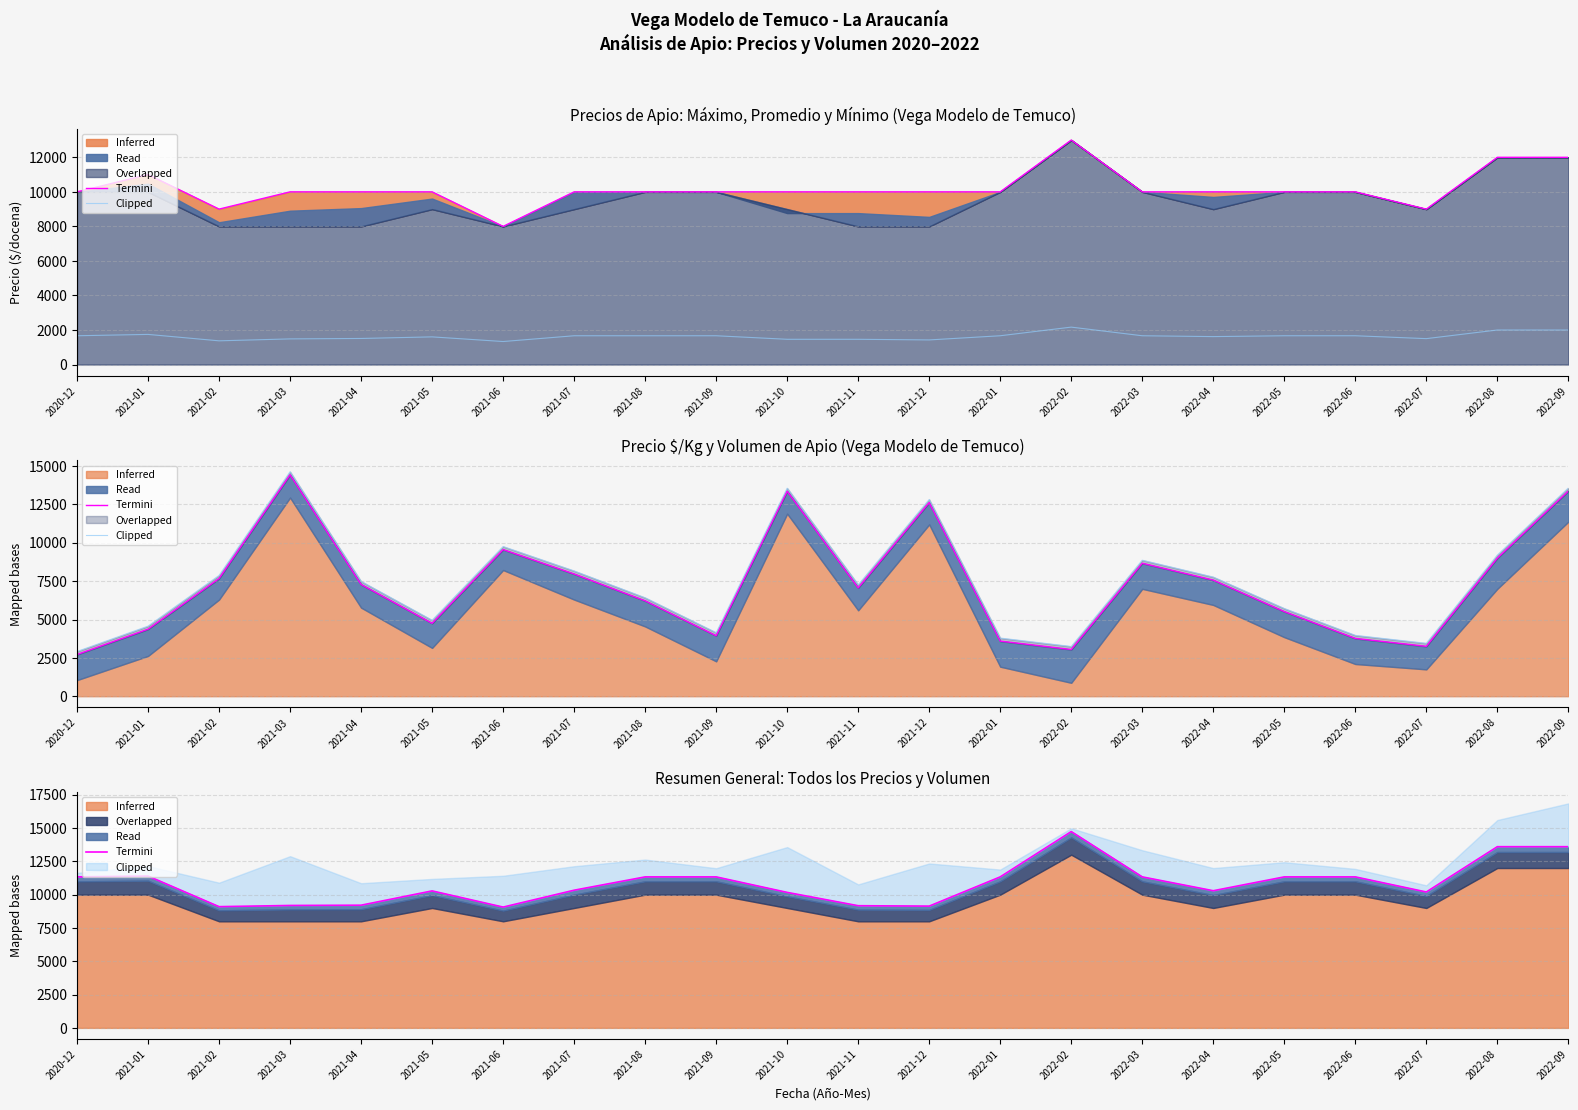

At which category does Termini reach its first local valley?

2021-02